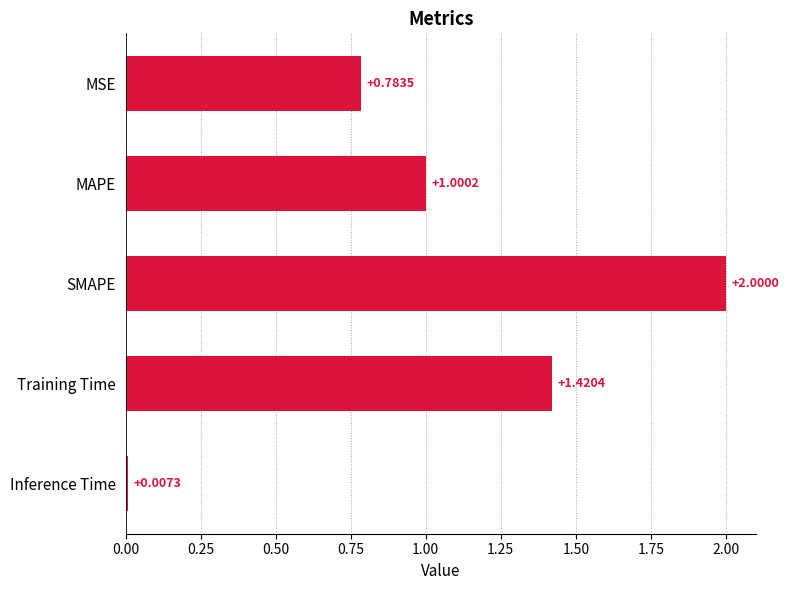

How many data points are less than 1?

2